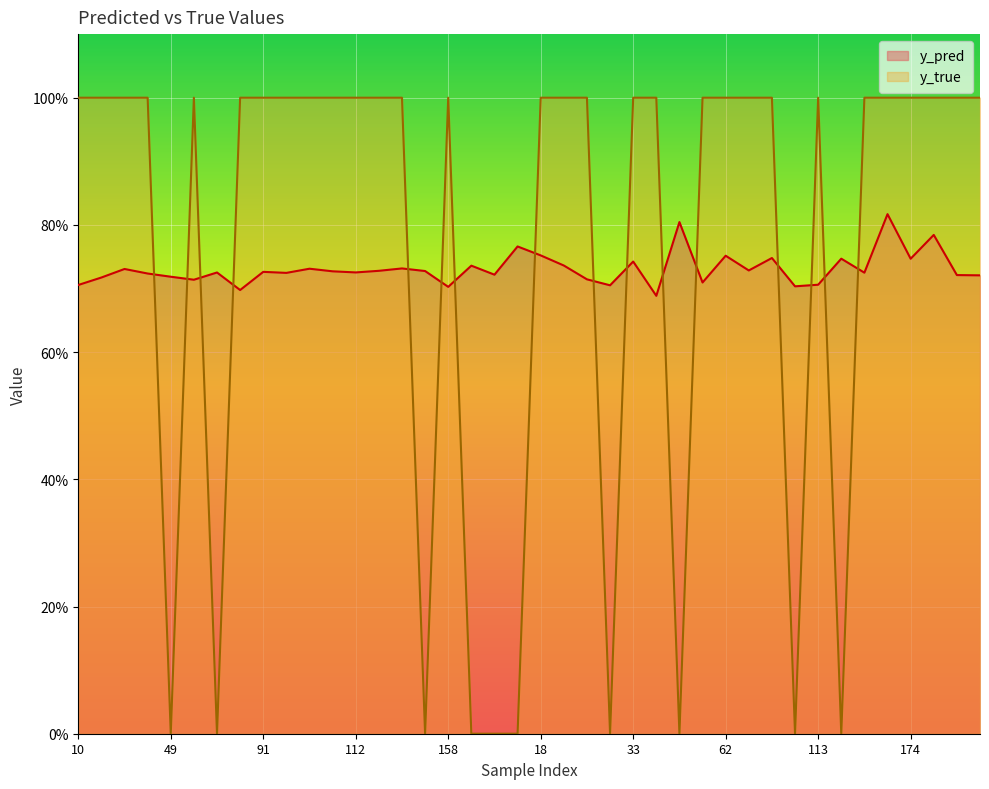

Where is the first local minimum for y_true?

49